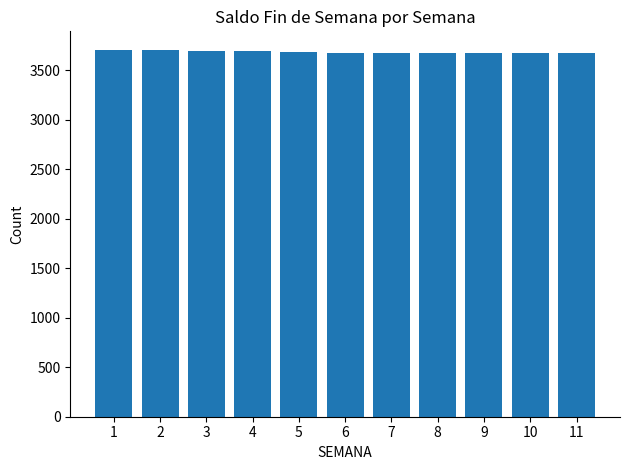

At which label does the data first exceed 3676?

1